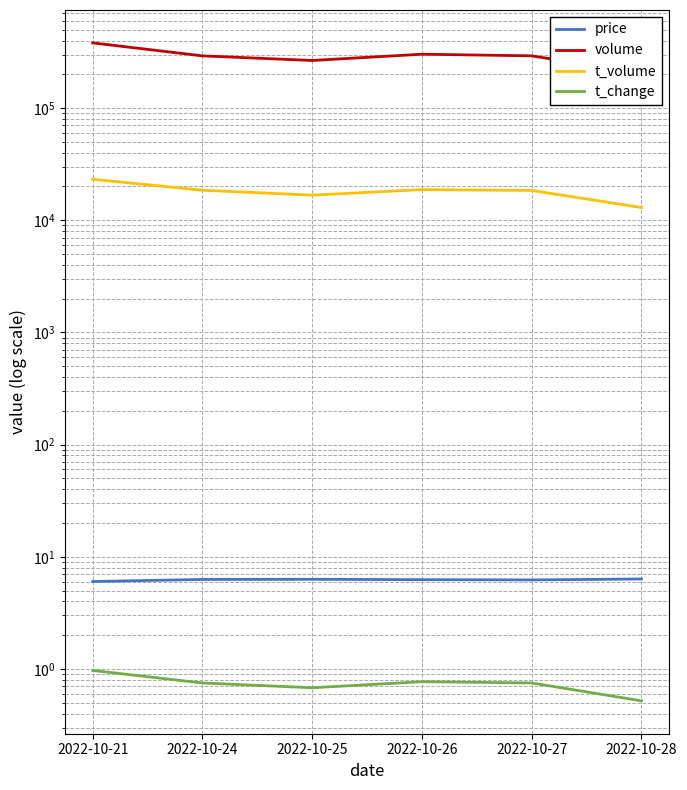

What is the average value of the volume series?

289286.3